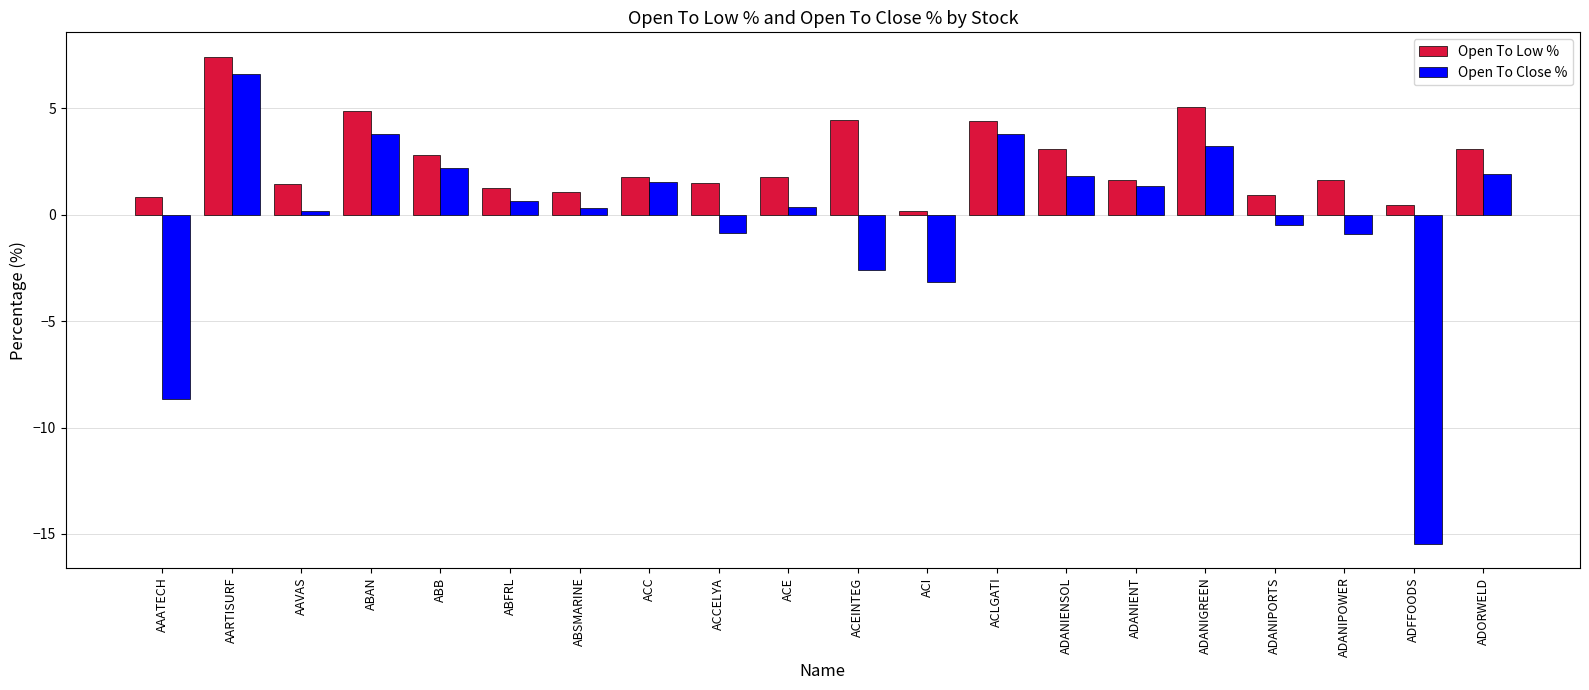

What are all the series names shown in the legend?

Open To Low %, Open To Close %